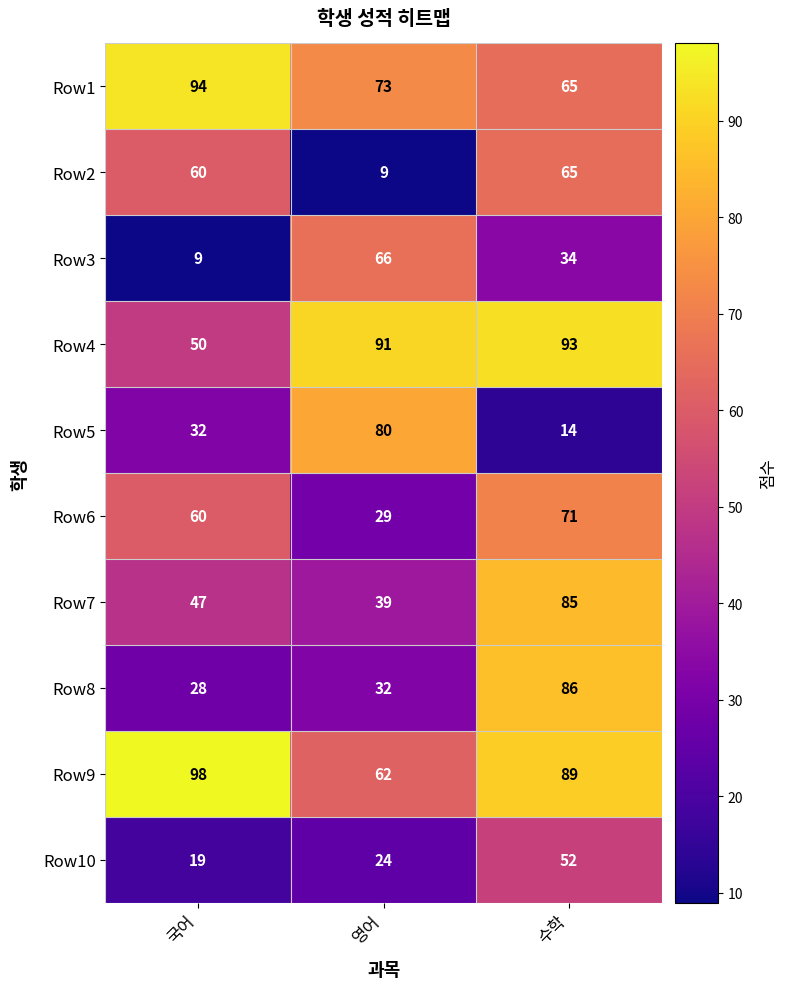

Reading left to right, list all the values displayed in this chart.

Row1: 국어=94	영어=73	수학=65
Row2: 국어=60	영어=9	수학=65
Row3: 국어=9	영어=66	수학=34
Row4: 국어=50	영어=91	수학=93
Row5: 국어=32	영어=80	수학=14
Row6: 국어=60	영어=29	수학=71
Row7: 국어=47	영어=39	수학=85
Row8: 국어=28	영어=32	수학=86
Row9: 국어=98	영어=62	수학=89
Row10: 국어=19	영어=24	수학=52